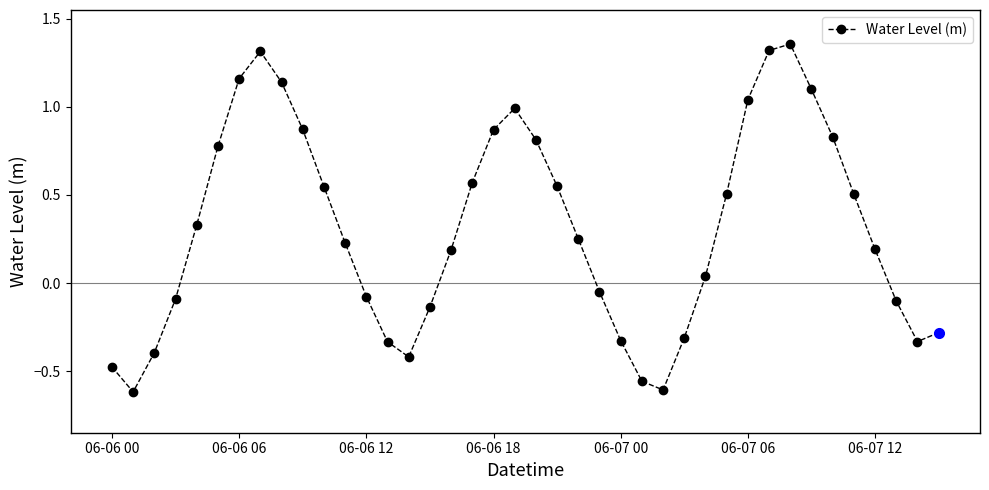

What is the sum of all values?

12.4